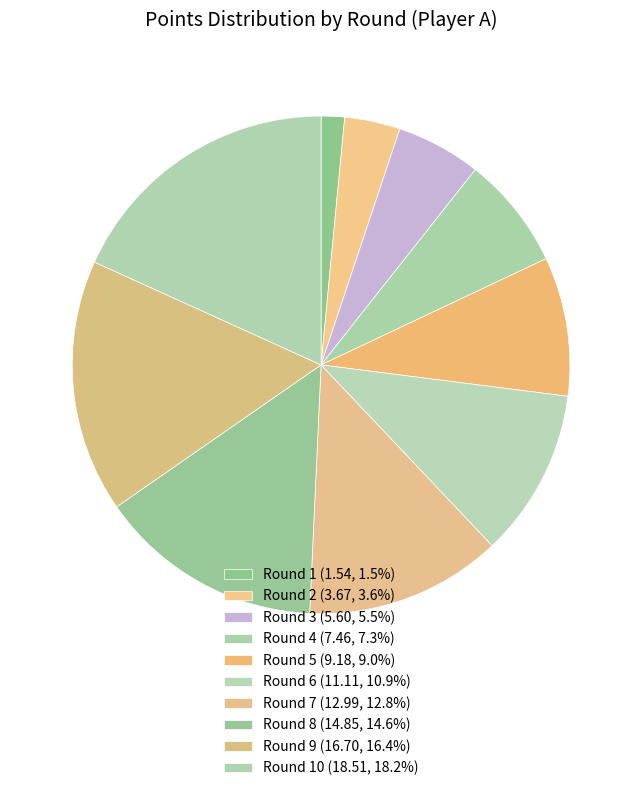

How many slices are in this pie chart?

10